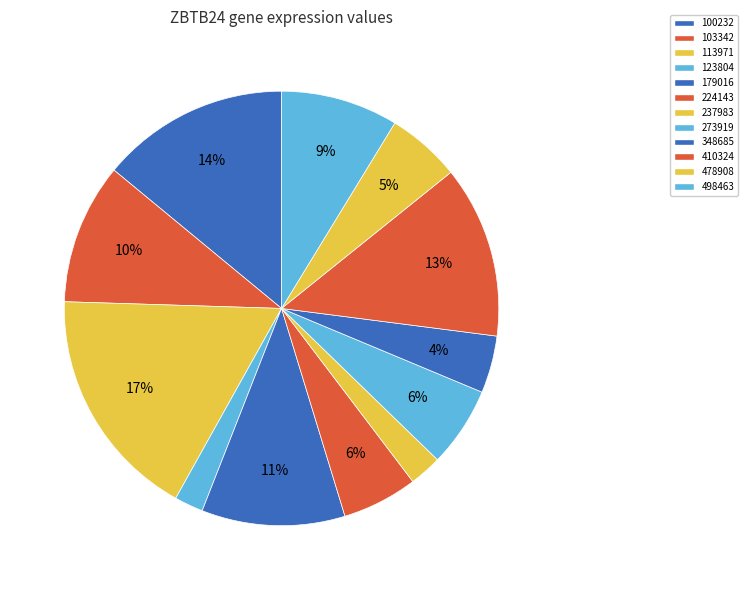

Count the number of slices in the pie.

12